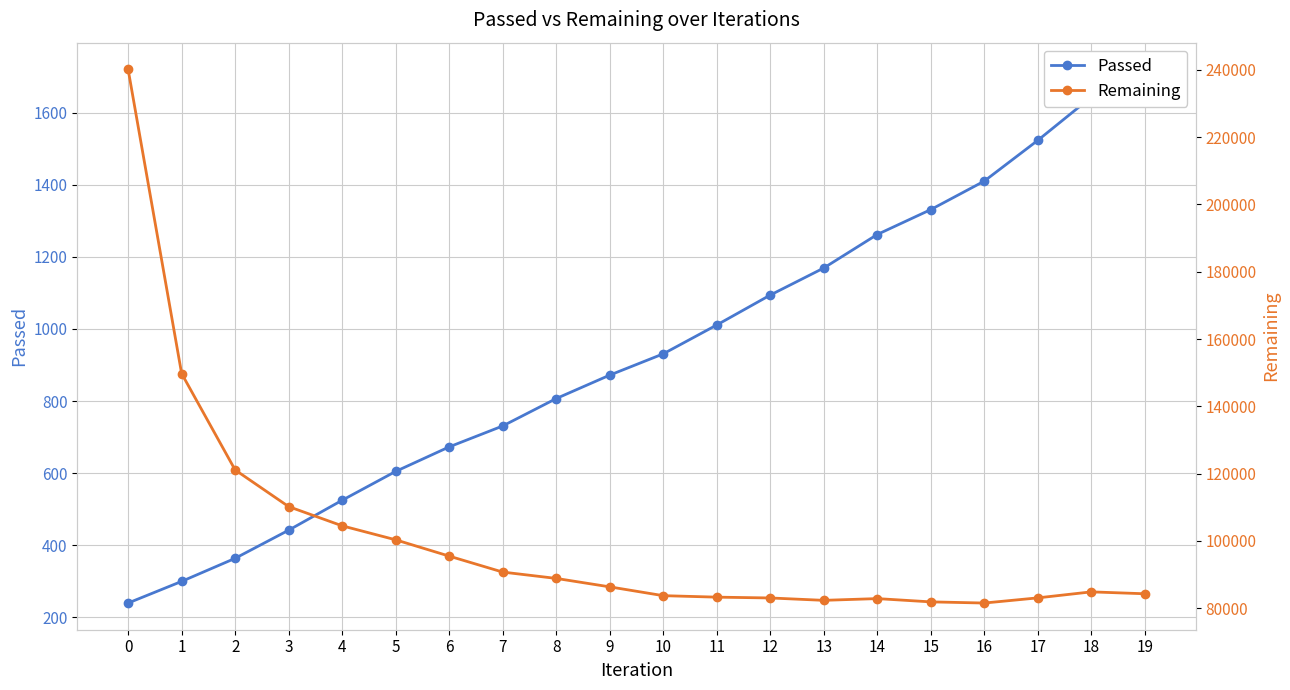

Is this an area chart (filled region under the line)?

No